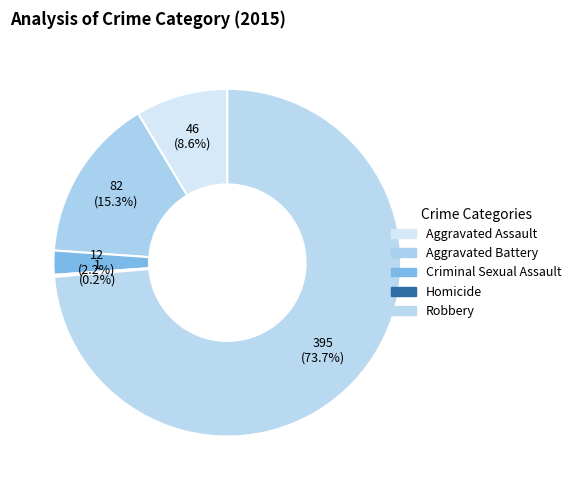

Does Aggravated Battery represent more than half of the total?

No